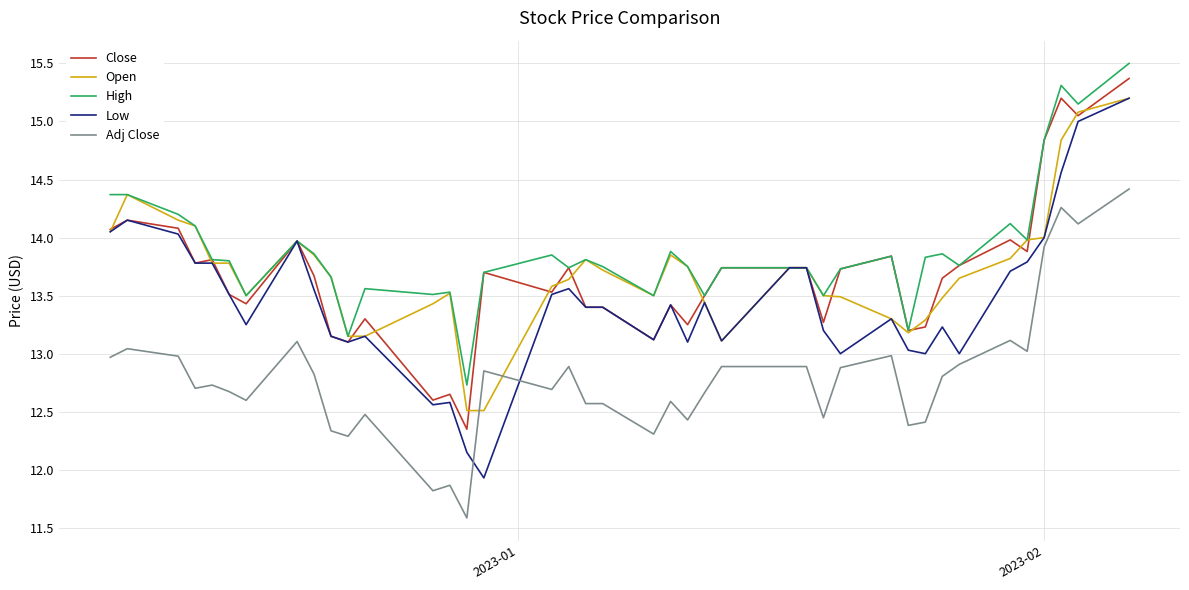

Which series has the largest range (max minus min)?

Low